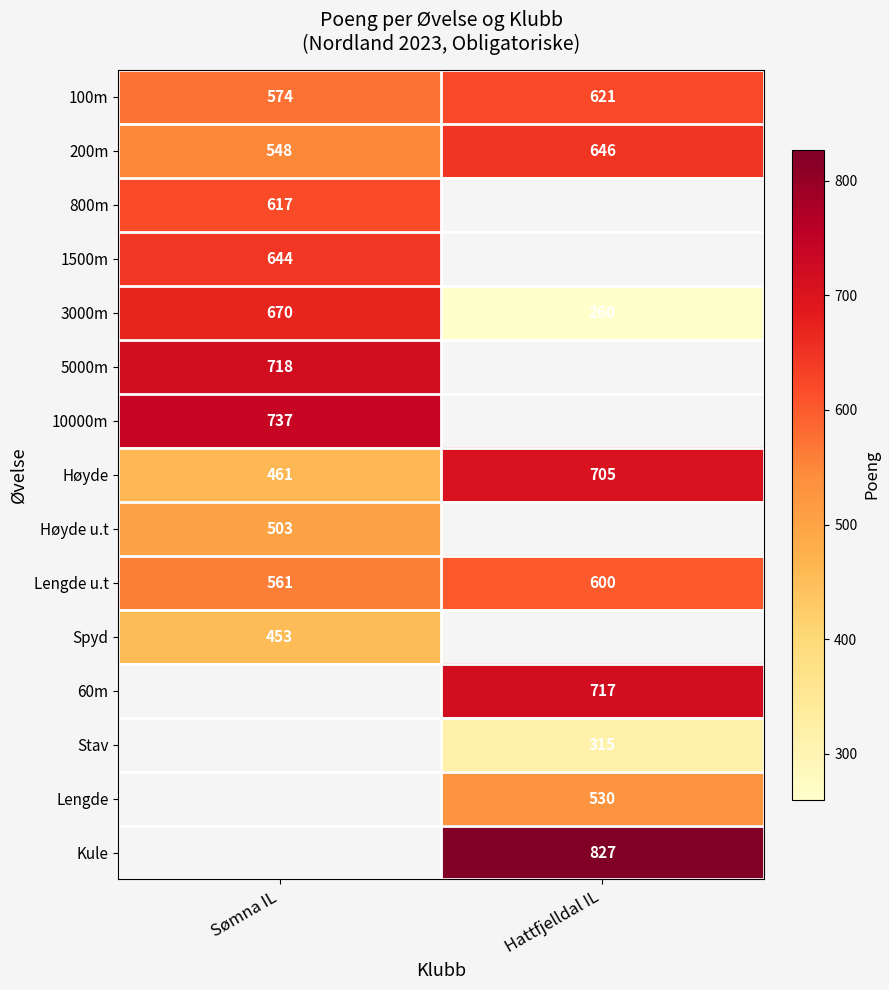

What is the maximum value for 200m?

646